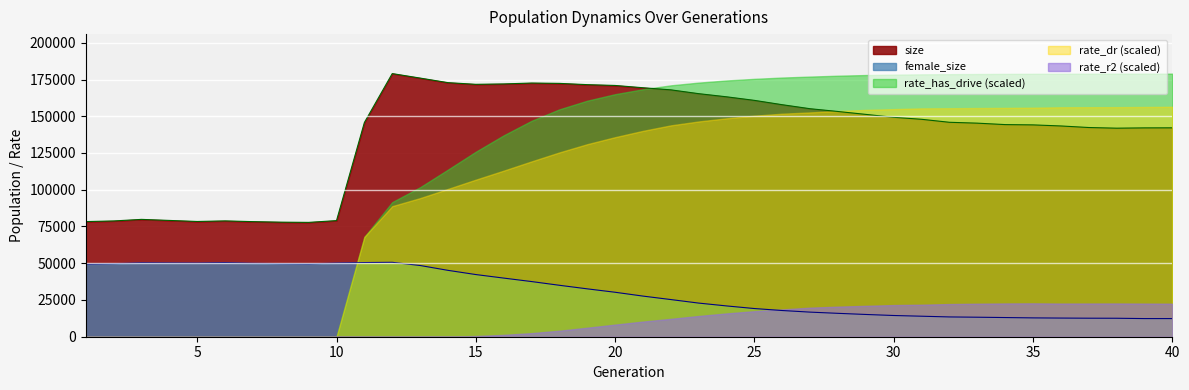

Which label corresponds to the largest value in the chart?

12